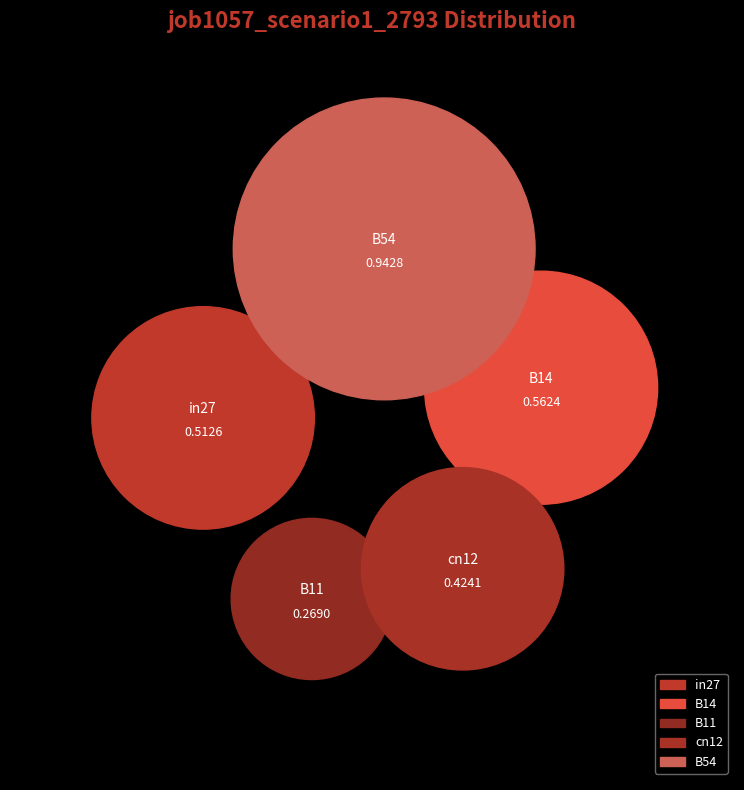

What is the total percentage of B54 and B14?

55.5%